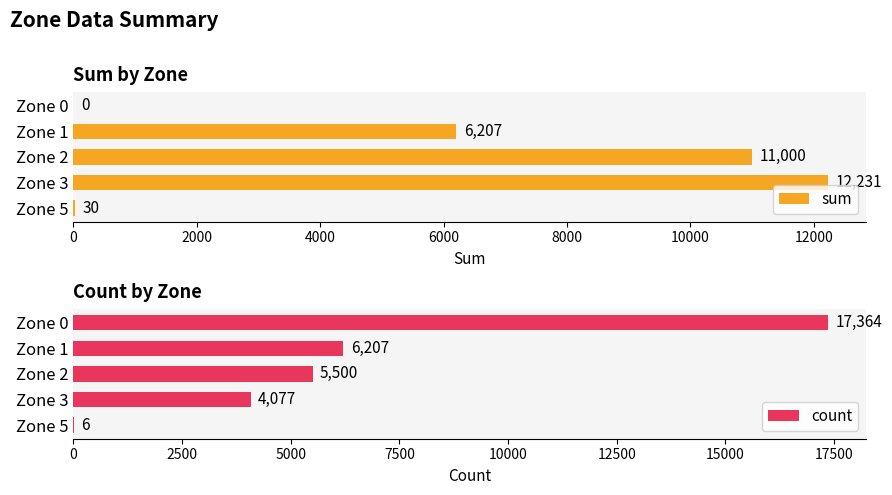

List the series in order of their overall mean, lowest first.

sum, count